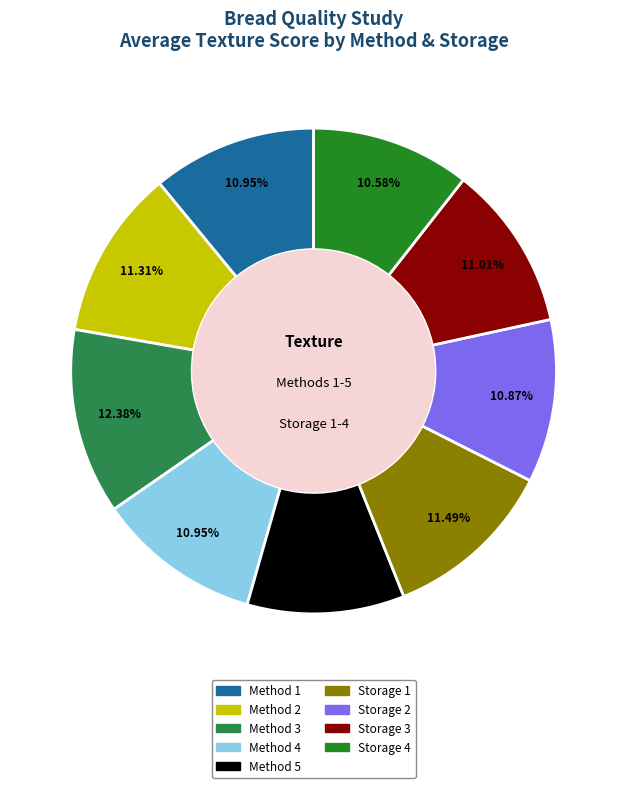

Is there a majority slice in this chart?

No